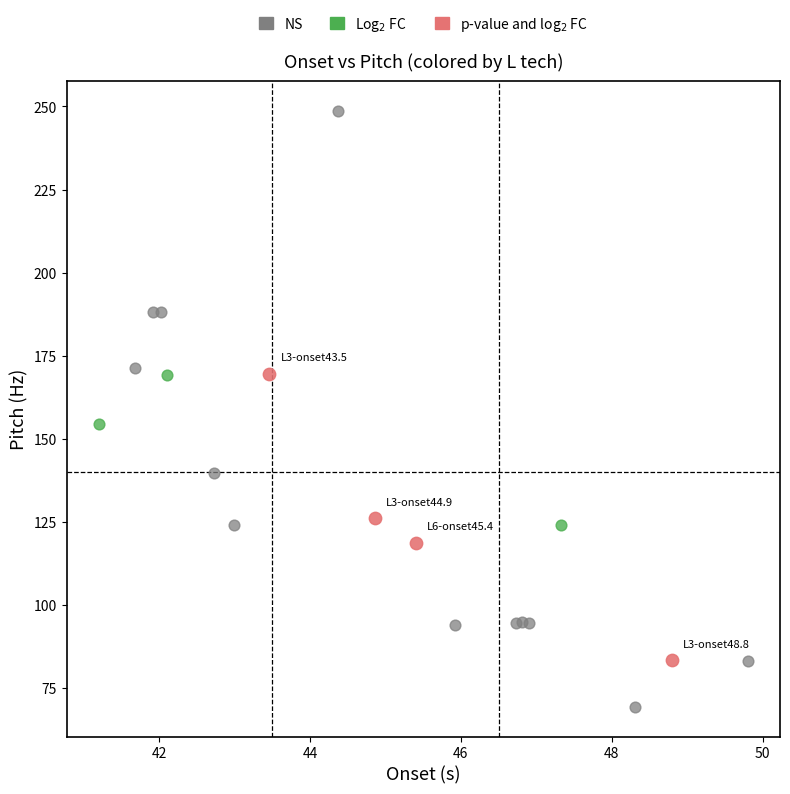

Which series contains the highest Y value?

NS